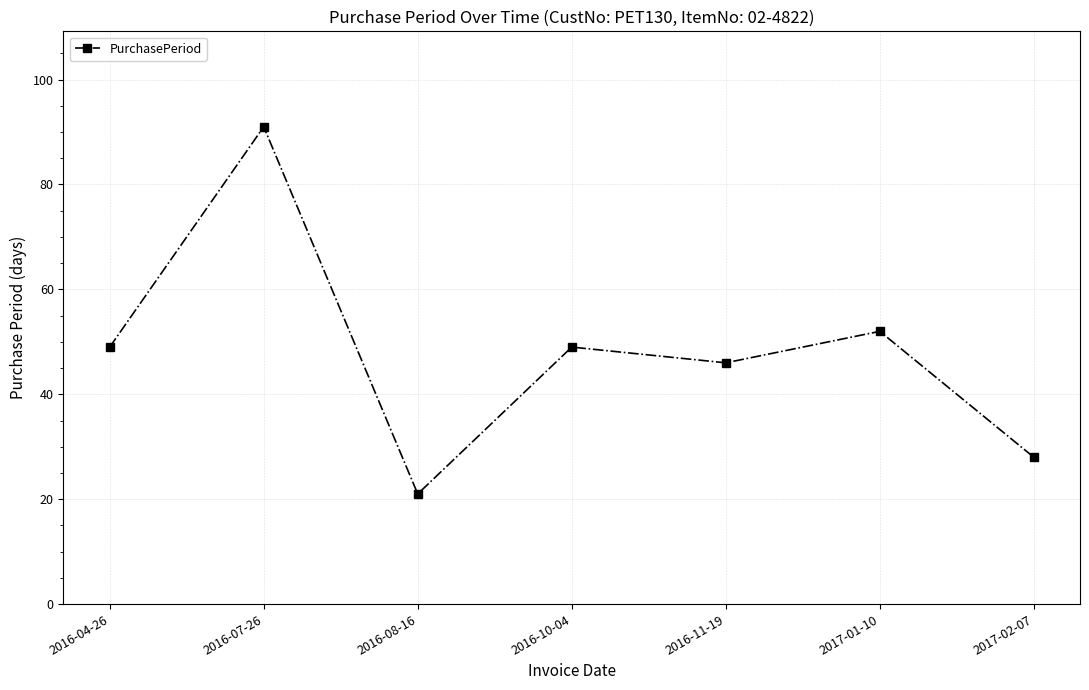

How many lines are shown in the chart?

1